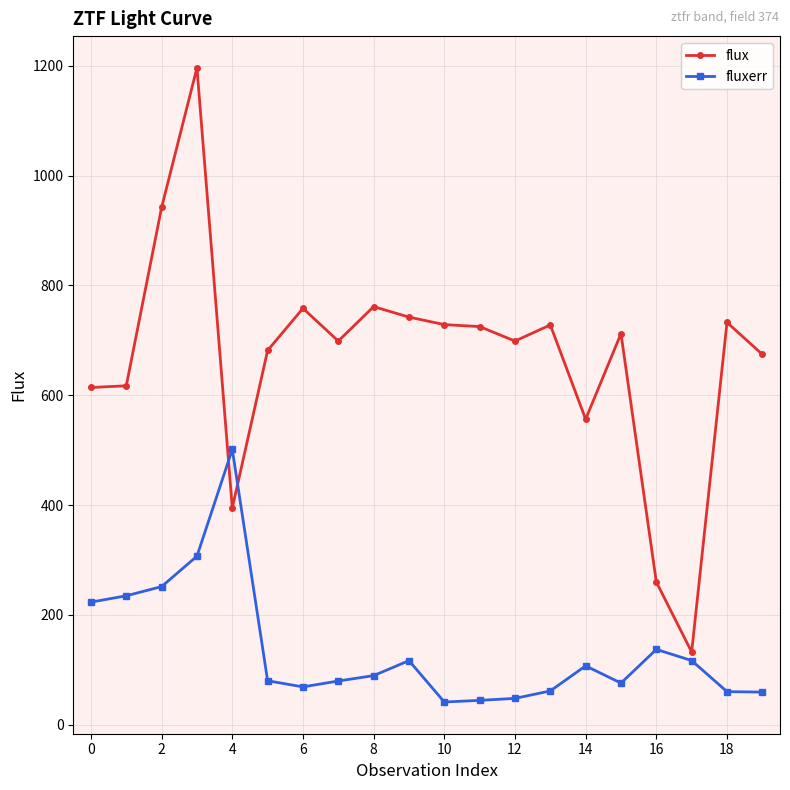

How many values in the flux series are below 712?

10